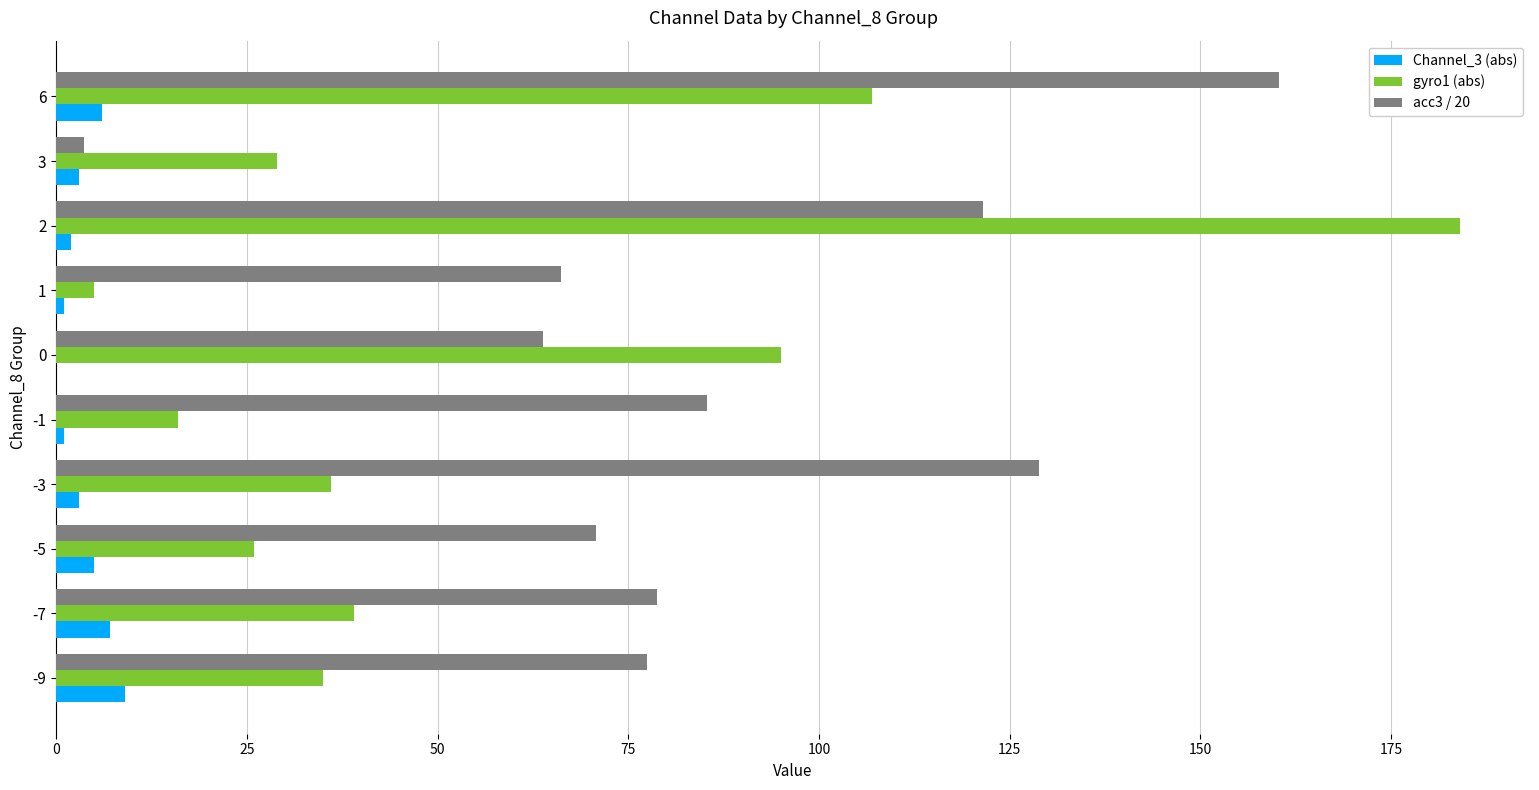

What is the maximum value shown in the chart?

184.0